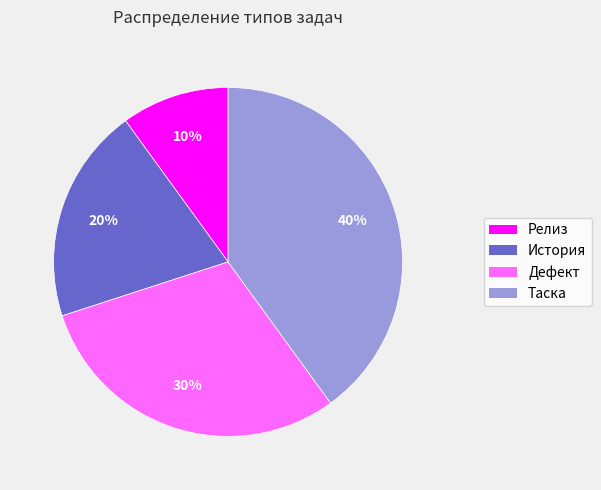

Rank the categories by value from highest to lowest.

Таска, Дефект, История, Релиз